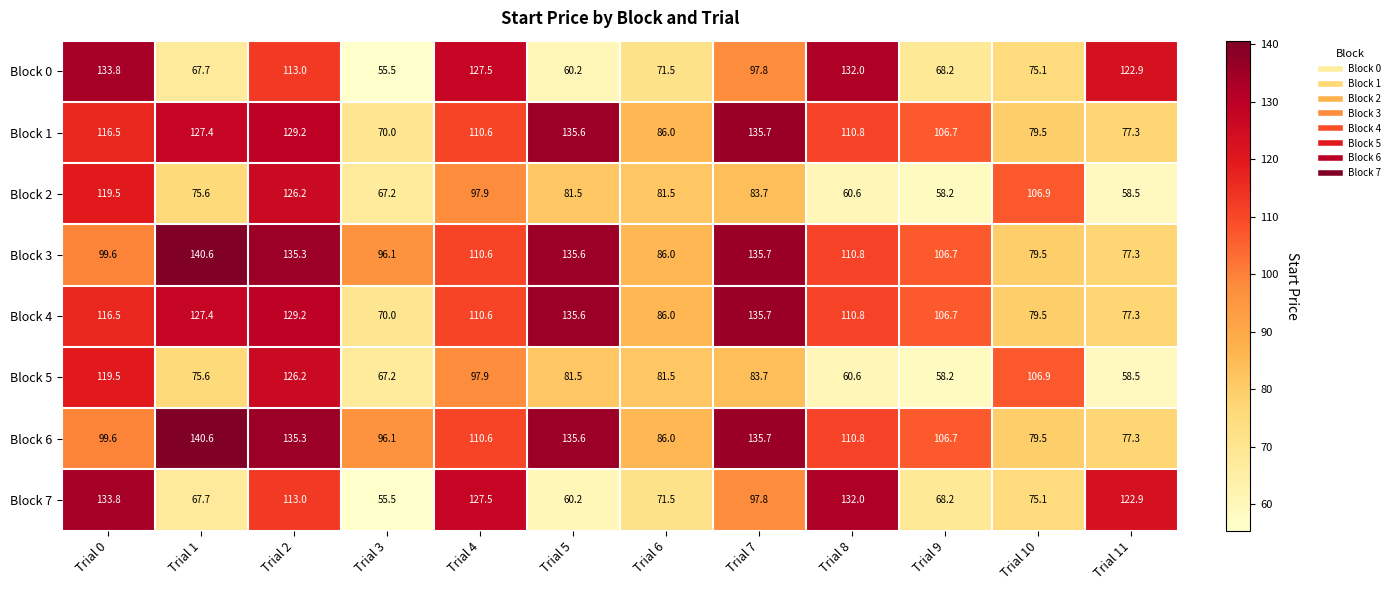

Which label corresponds to the smallest value in the chart?

Trial 3